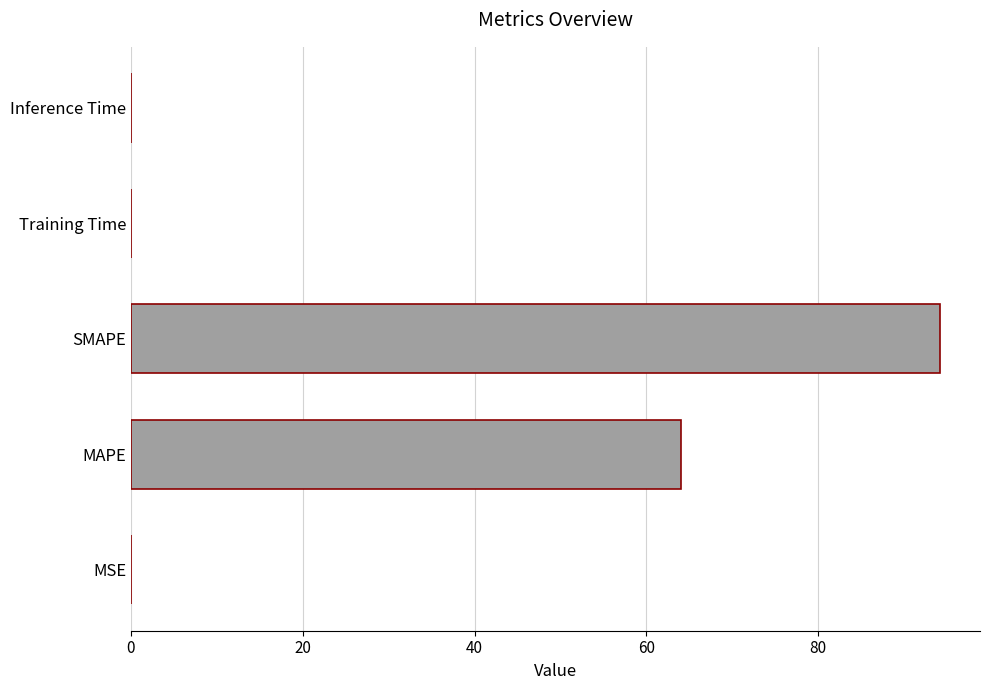

At which label is the value closest to 47?

MAPE